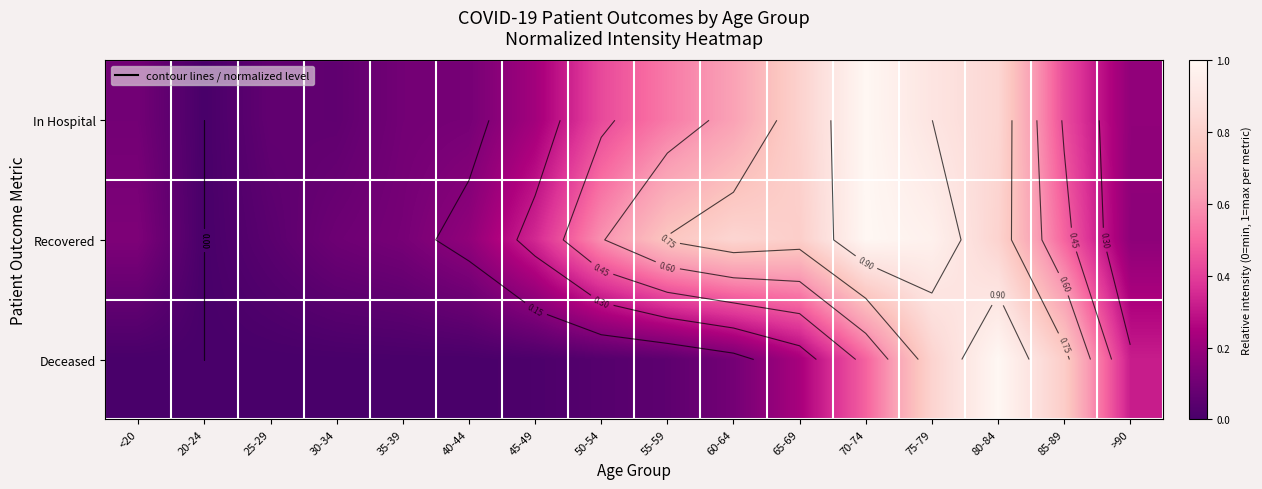

Which series has the largest total across all categories?

Recovered